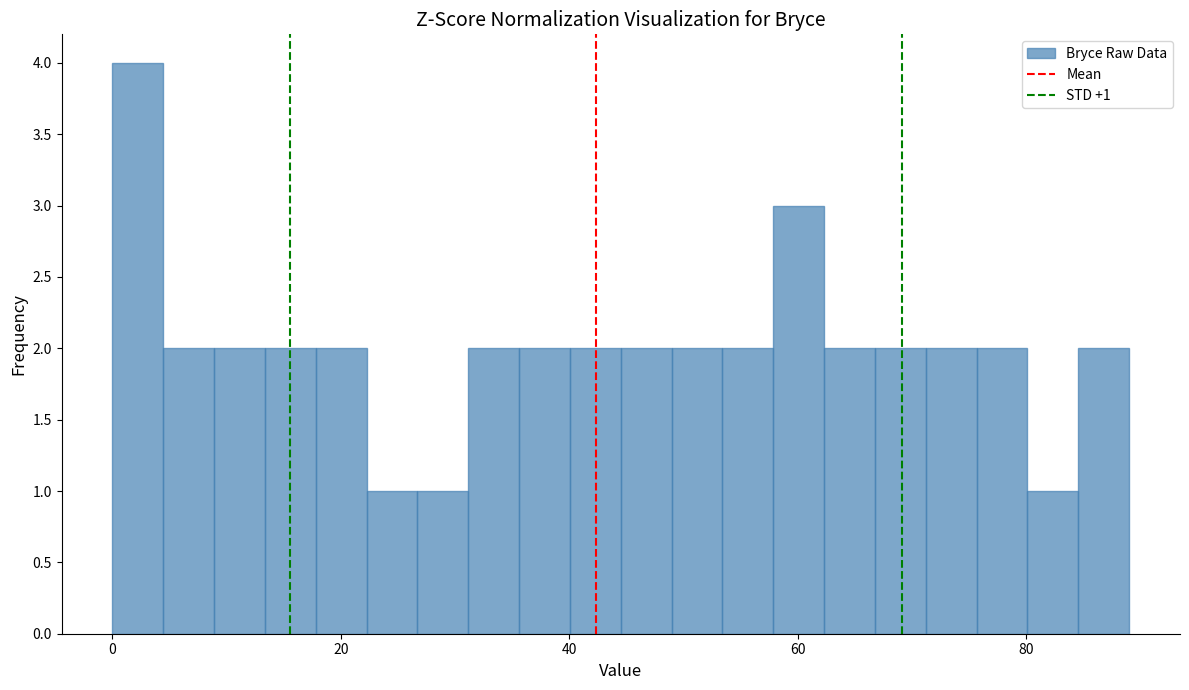

Read against the x-axis, roughly where is the centre of the tallest bar?

2